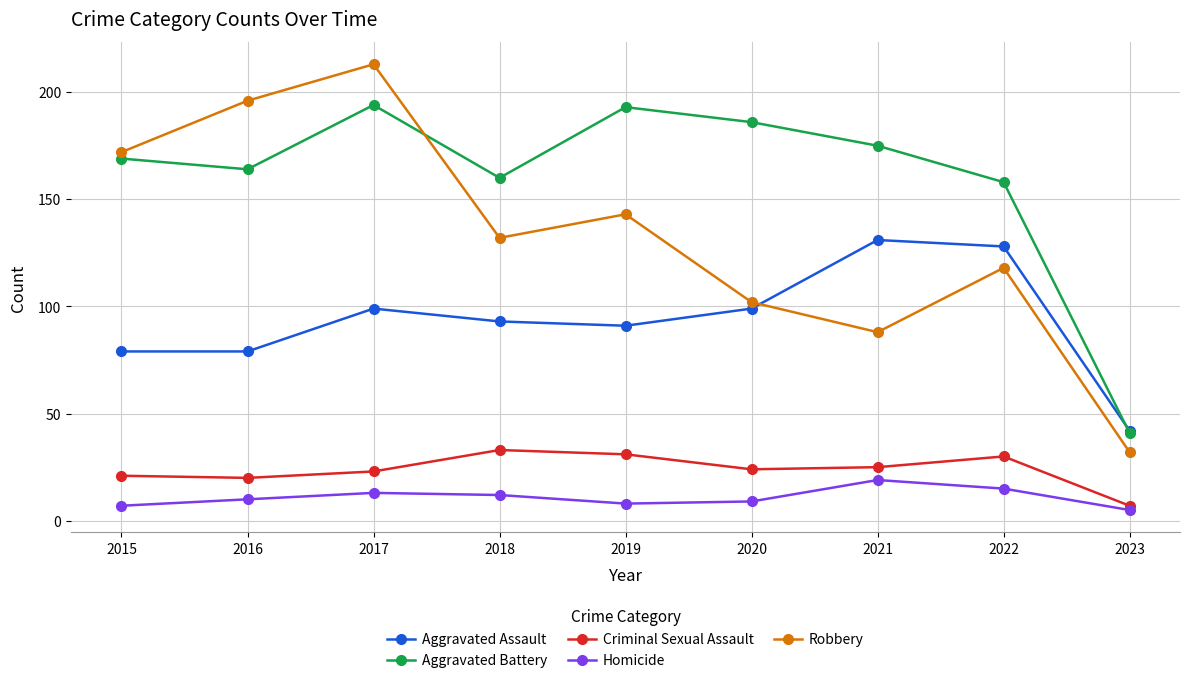

How many data points does each series have?

9